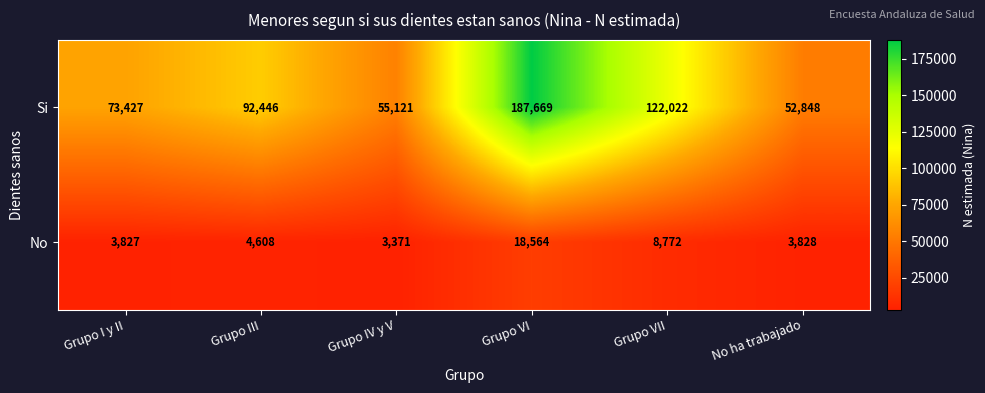

What is the approximate value of Si at Grupo VII, to the nearest 10?

122020